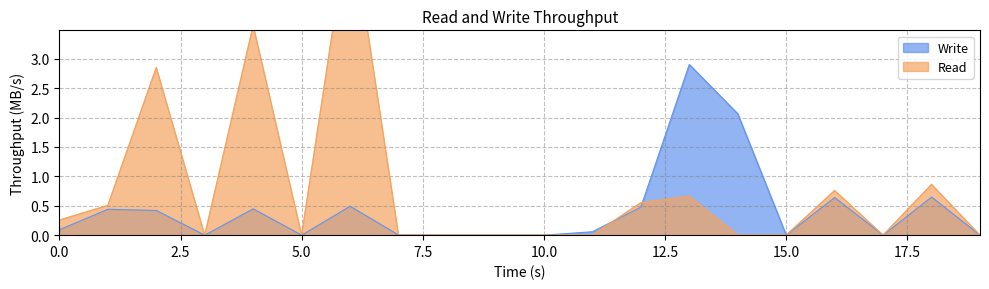

What is the maximum value for Write?

2.9